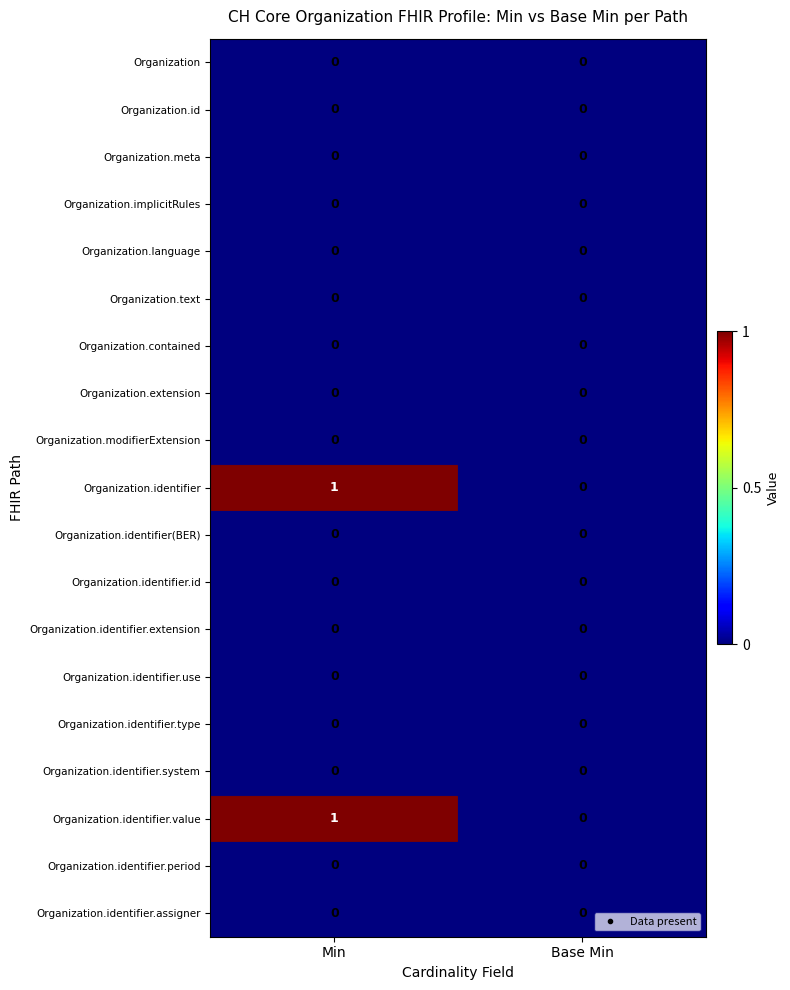

Which category has the highest value across all series?

Min